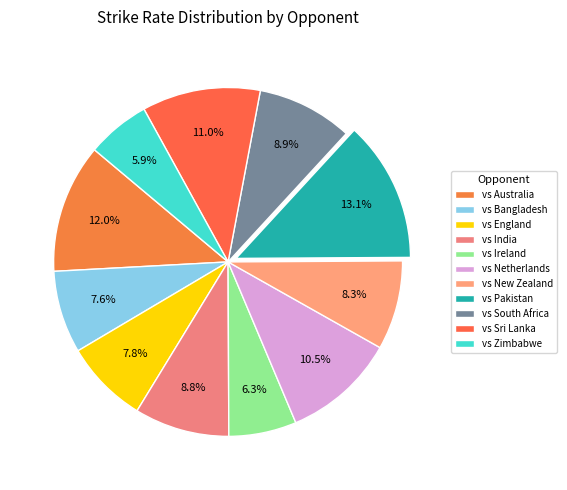

Which has a higher value, vs Ireland or vs Pakistan?

vs Pakistan